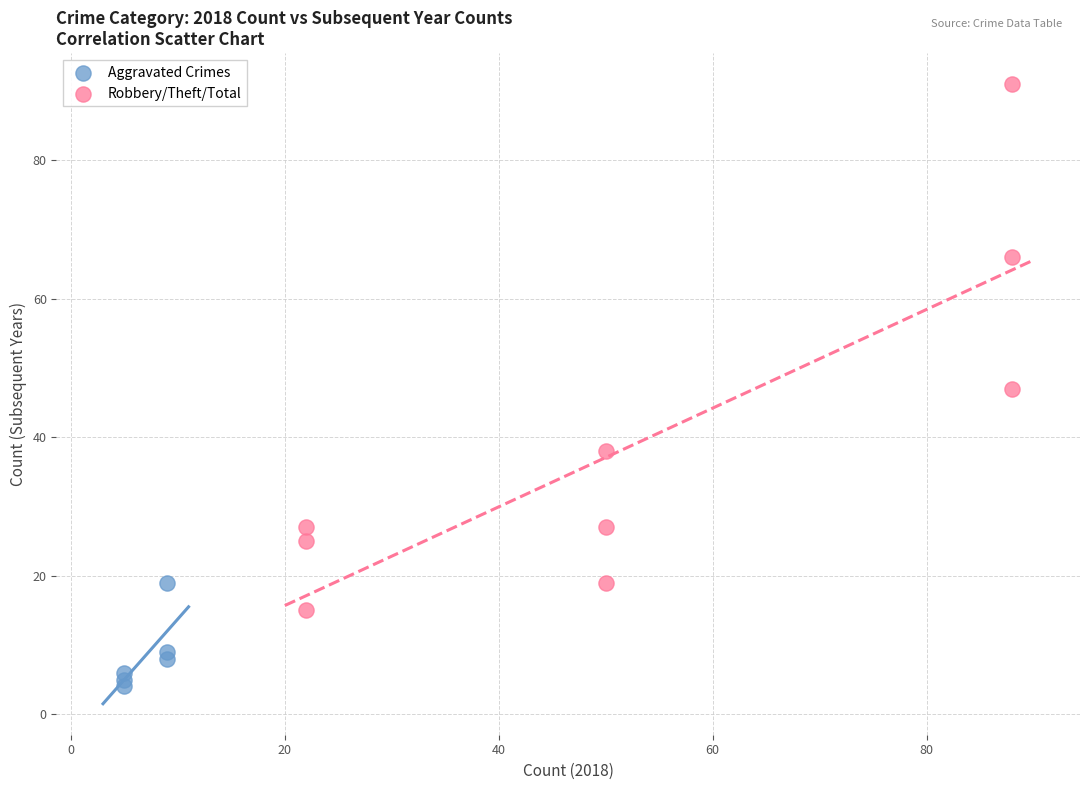

Which series contains the highest Y value?

Robbery/Theft/Total